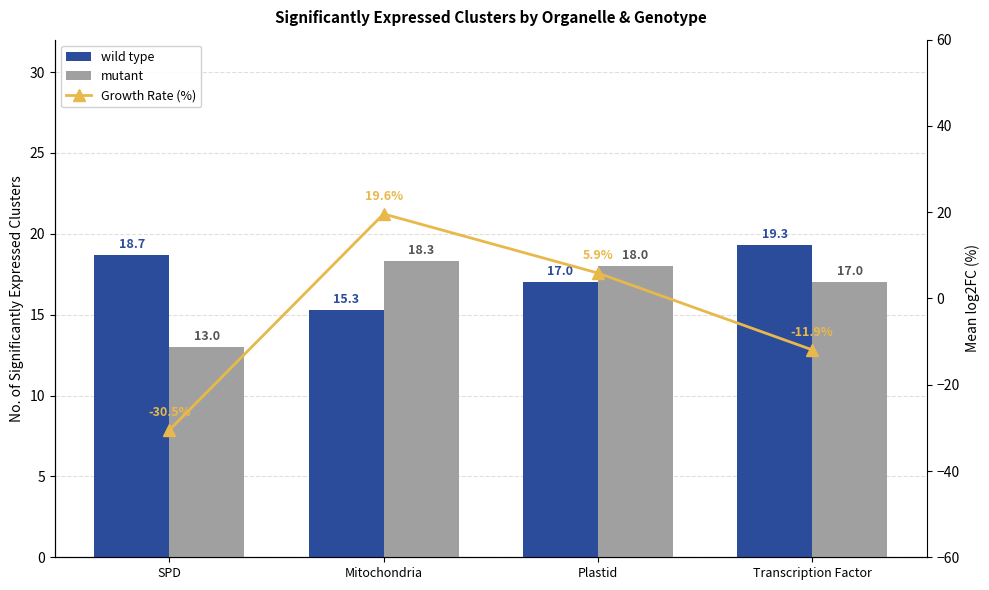

What is the minimum value shown in the chart?

-30.5